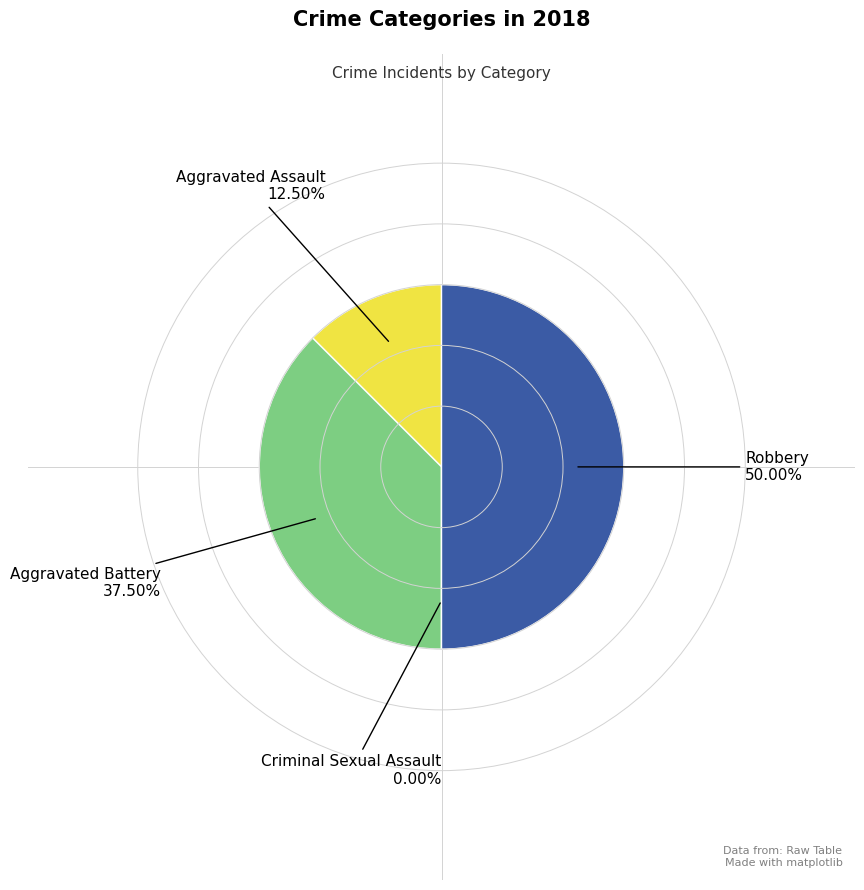

What percentage do Aggravated Assault and Criminal Sexual Assault together represent?

12.5%